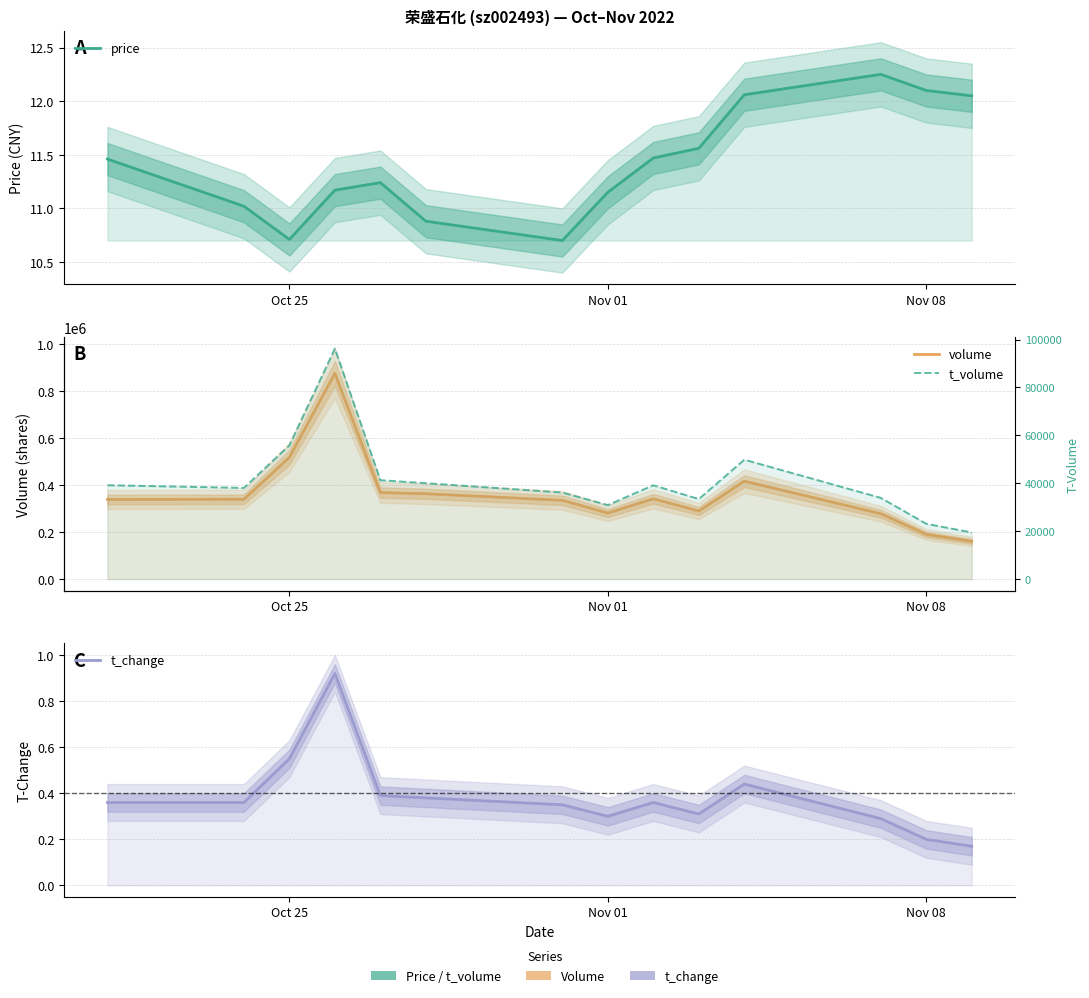

List the series in order of their peak value, highest first.

volume, t_volume, price, t_change